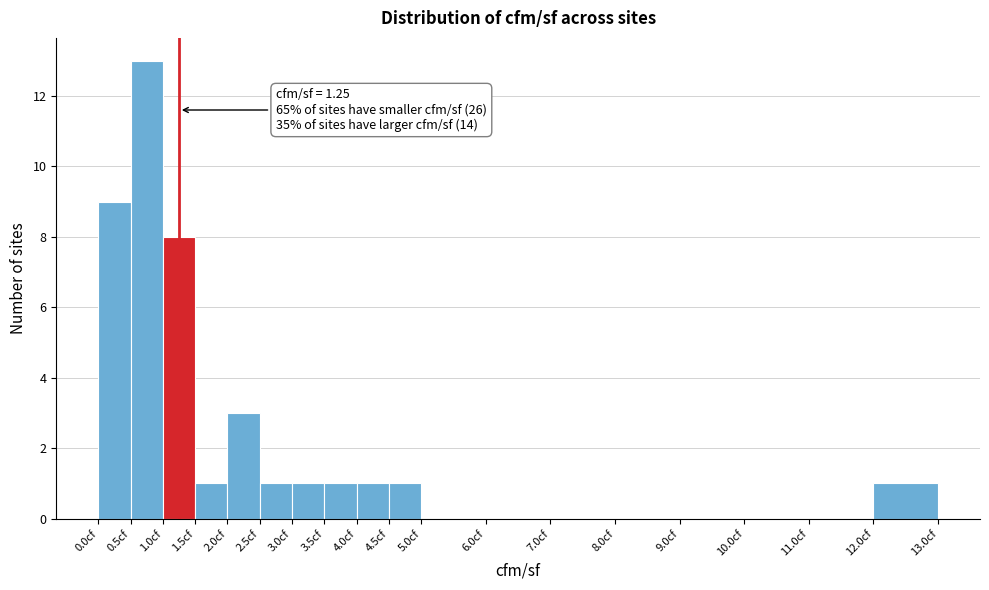

Over which range of the x-axis is the bar tallest?

0.5 to 1.0